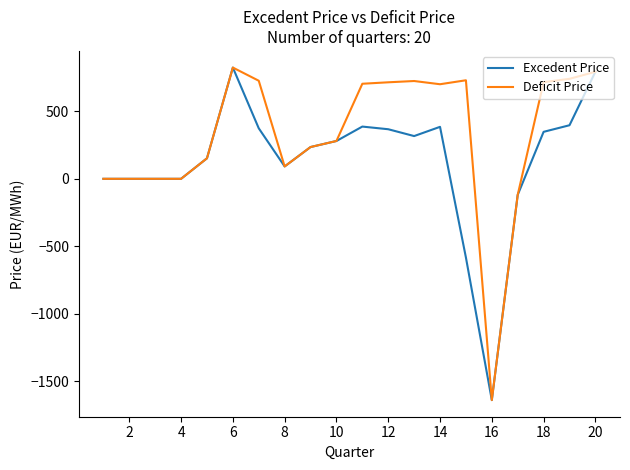

What is the greatest value displayed?

823.4